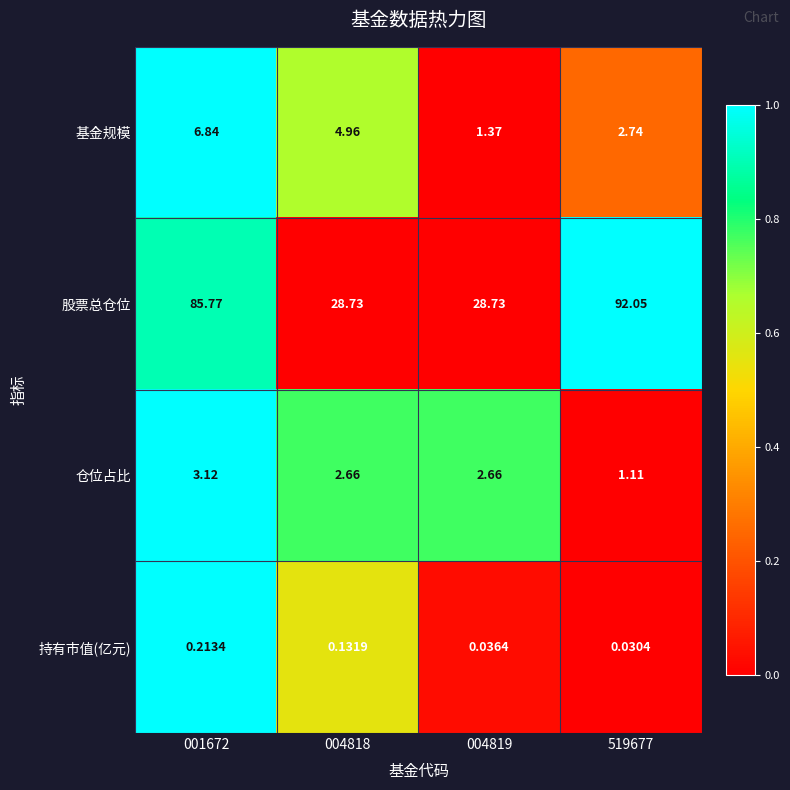

At 004819, list the series in order from smallest to largest.

持有市值(亿元), 基金规模, 仓位占比, 股票总仓位